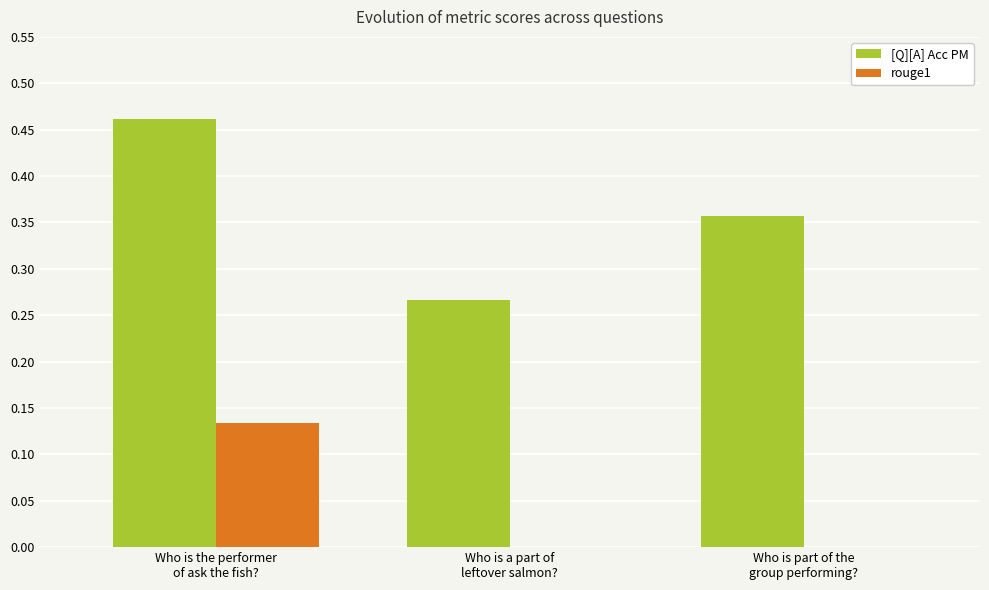

Which category has the highest value across all series?

Who is the performer
of ask the fish?